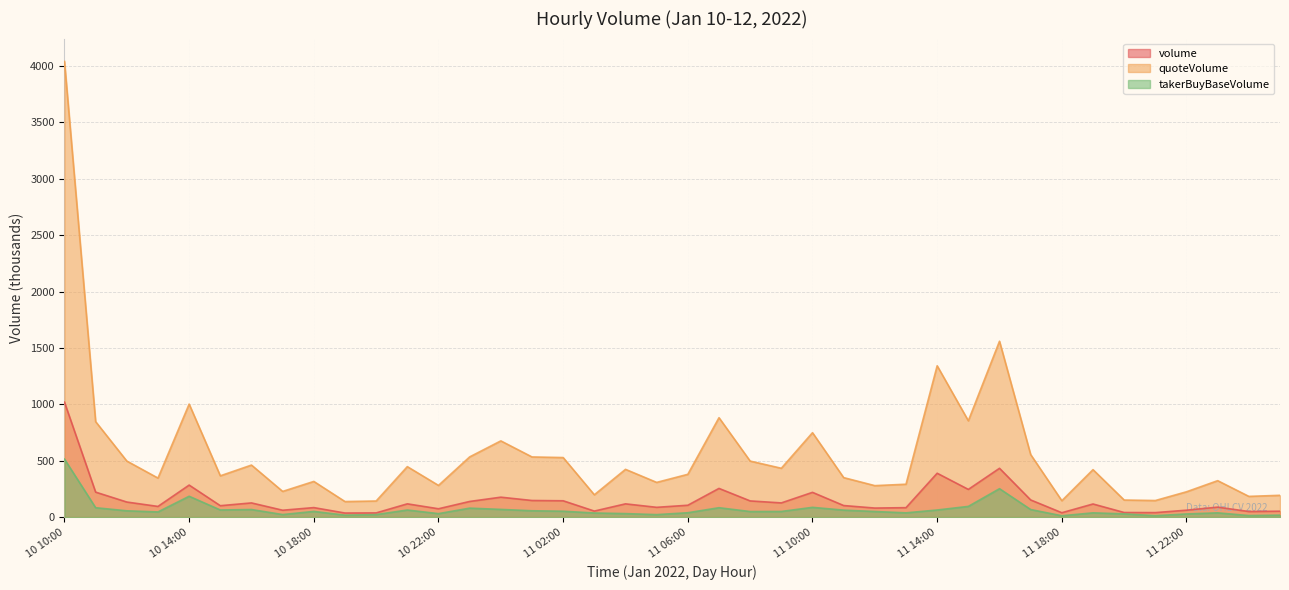

True or false: quoteVolume has a value of 195.2 at 12 01:00.

True